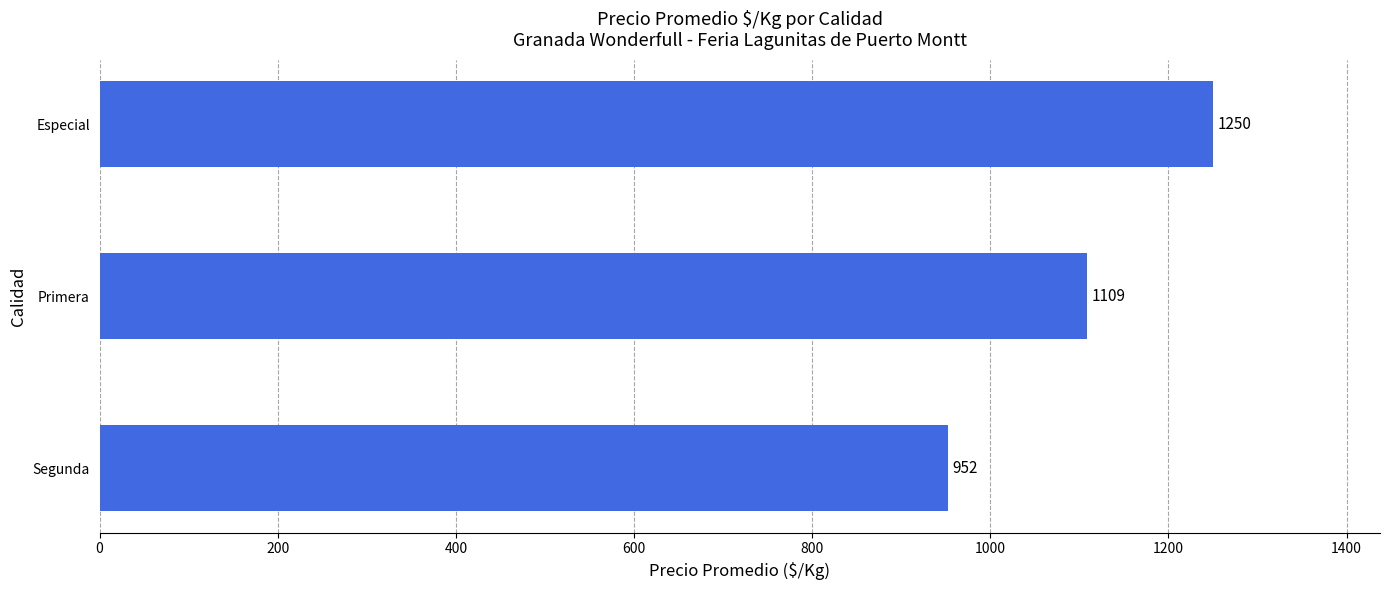

Between Segunda and Especial, which is larger?

Especial